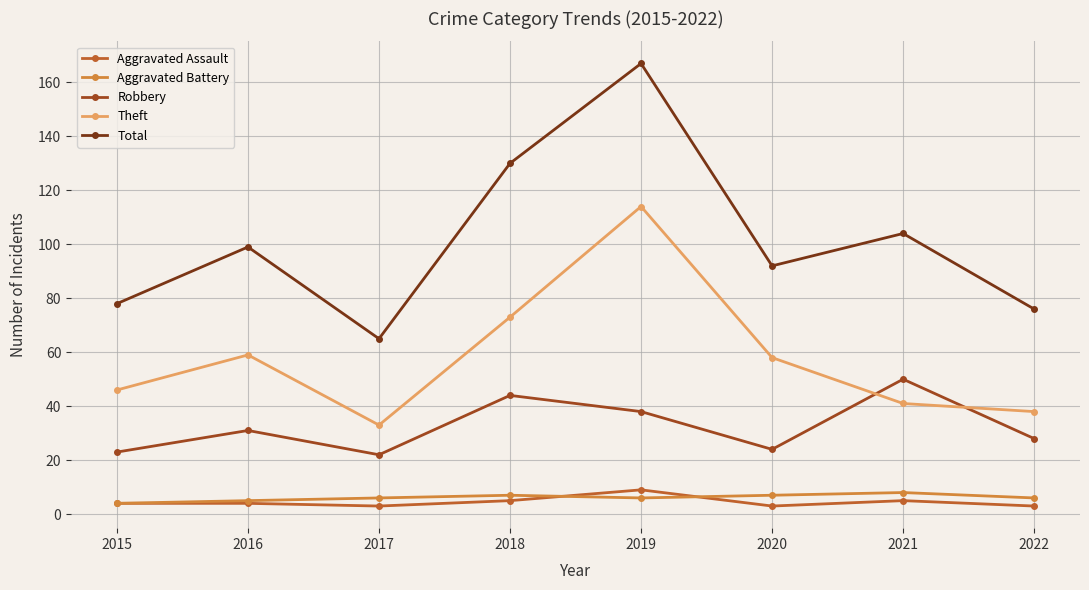

True or false: Theft and Aggravated Battery intersect in this chart.

False